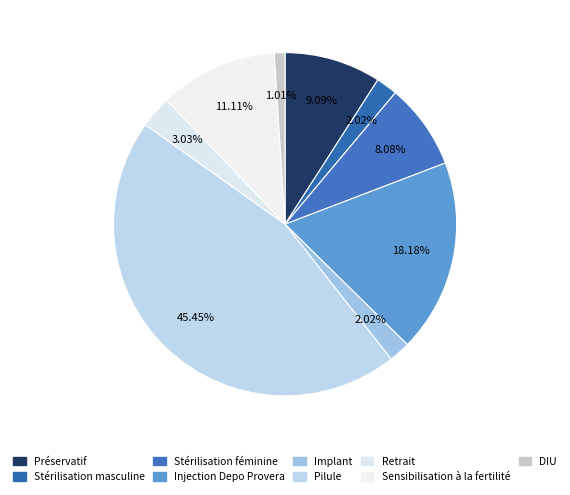

To the nearest percent, what is the difference between the largest and smallest slice percentages?

44%